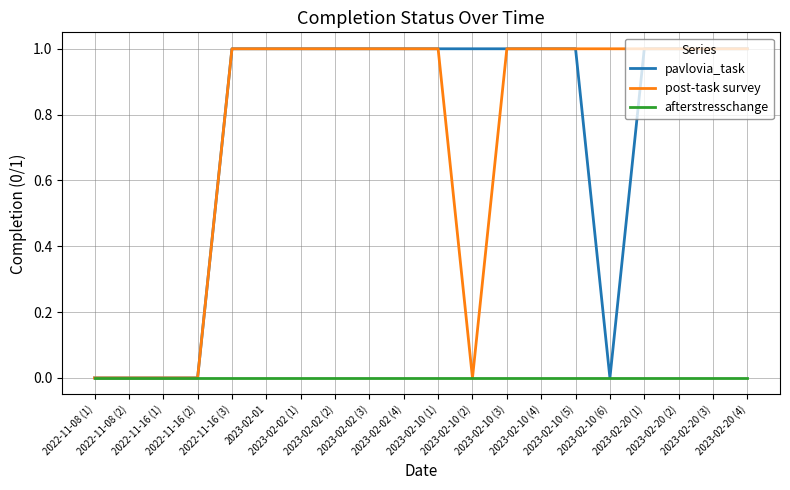

What is the value of the pavlovia_task point at the 17th from the left?

1